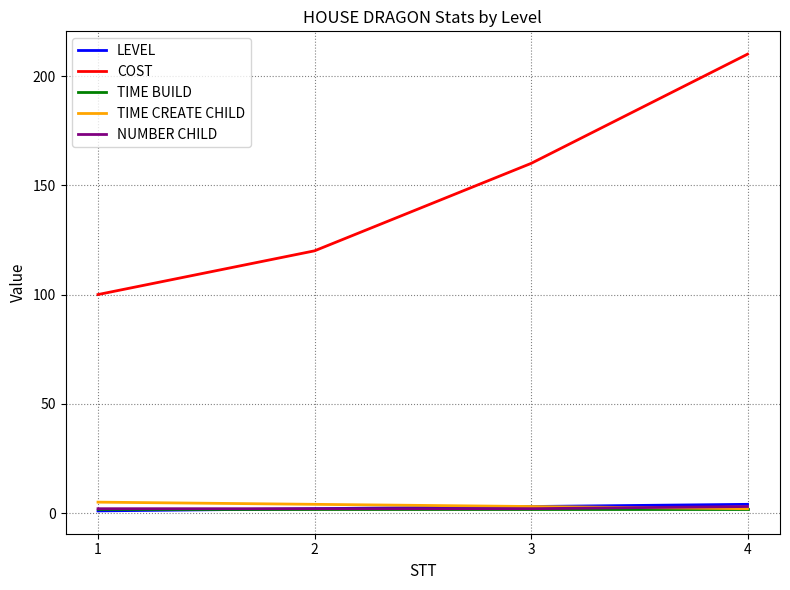

True or false: TIME BUILD and COST intersect in this chart.

False